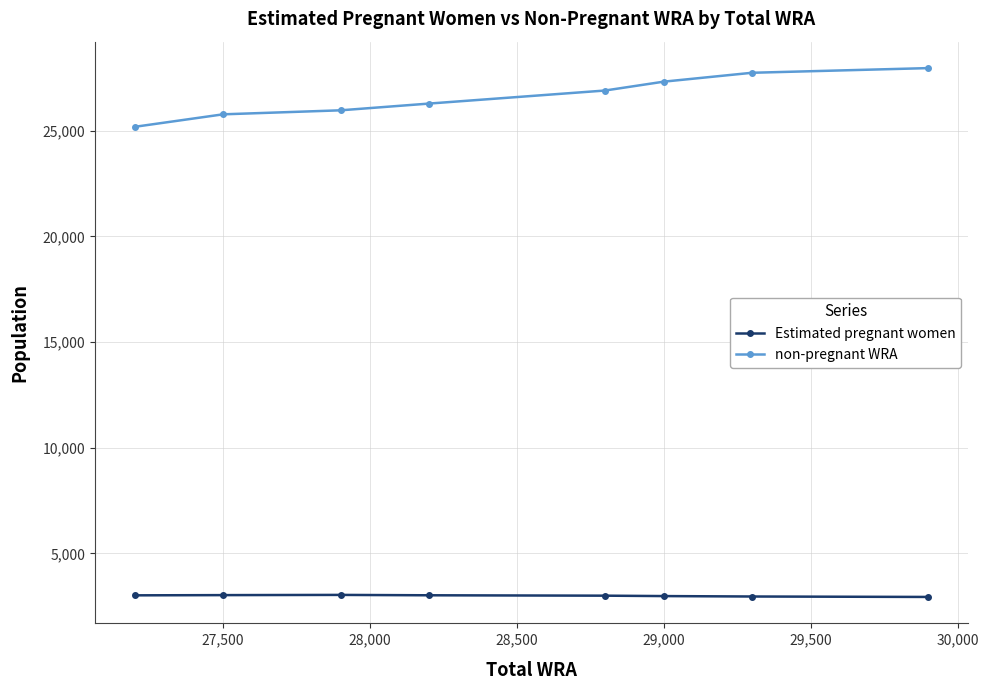

Which series has the widest spread of values?

non-pregnant WRA